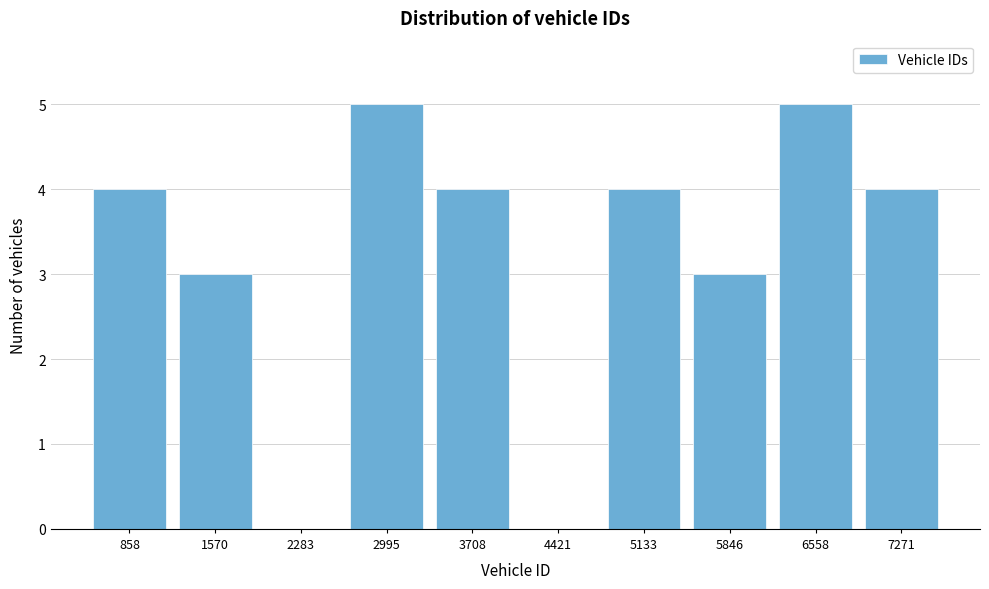

Reading left to right, list all the values displayed in this chart.

858=4	1570=3	2283=0	2995=5	3708=4	4421=0	5133=4	5846=3	6558=5	7271=4